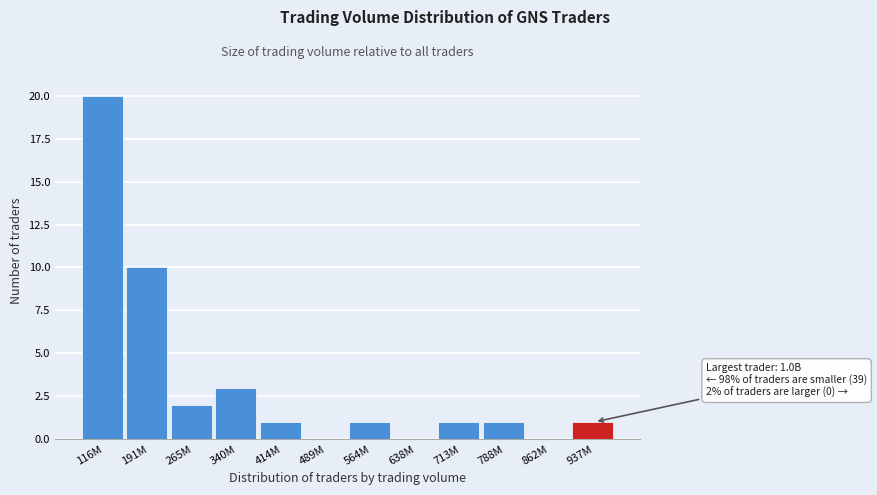

Reading right to left, extract all data points from this chart.

937M=1	862M=0	788M=1	713M=1	638M=0	564M=1	489M=0	414M=1	340M=3	265M=2	191M=10	116M=20